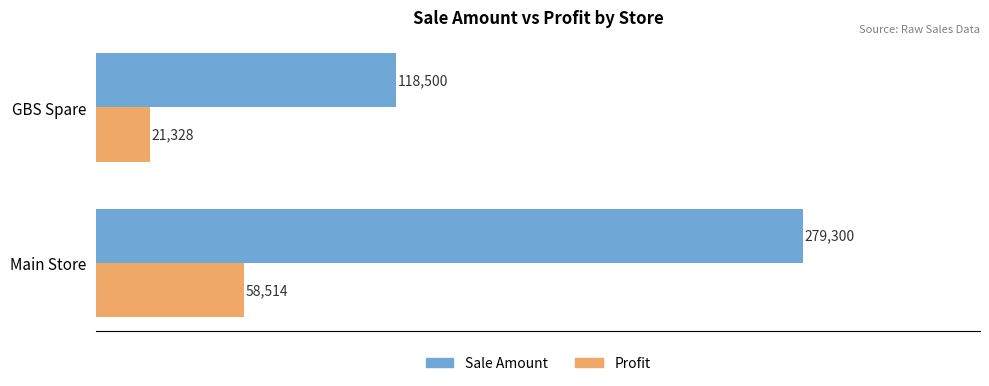

Read the Profit value at Main Store, to the nearest 50.

58500